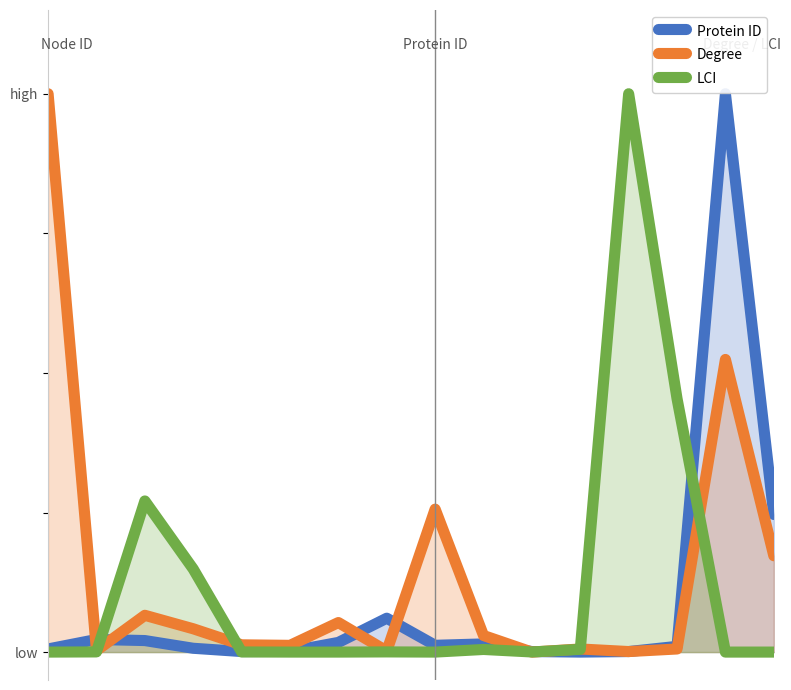

Does the chart have visible grid lines?

No